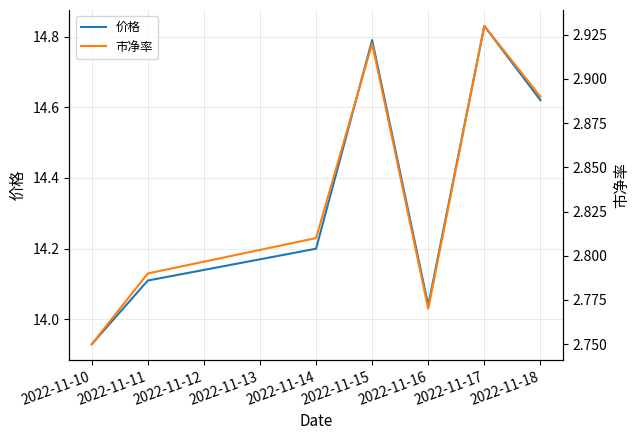

Does the chart display data point markers on the line(s)?

No